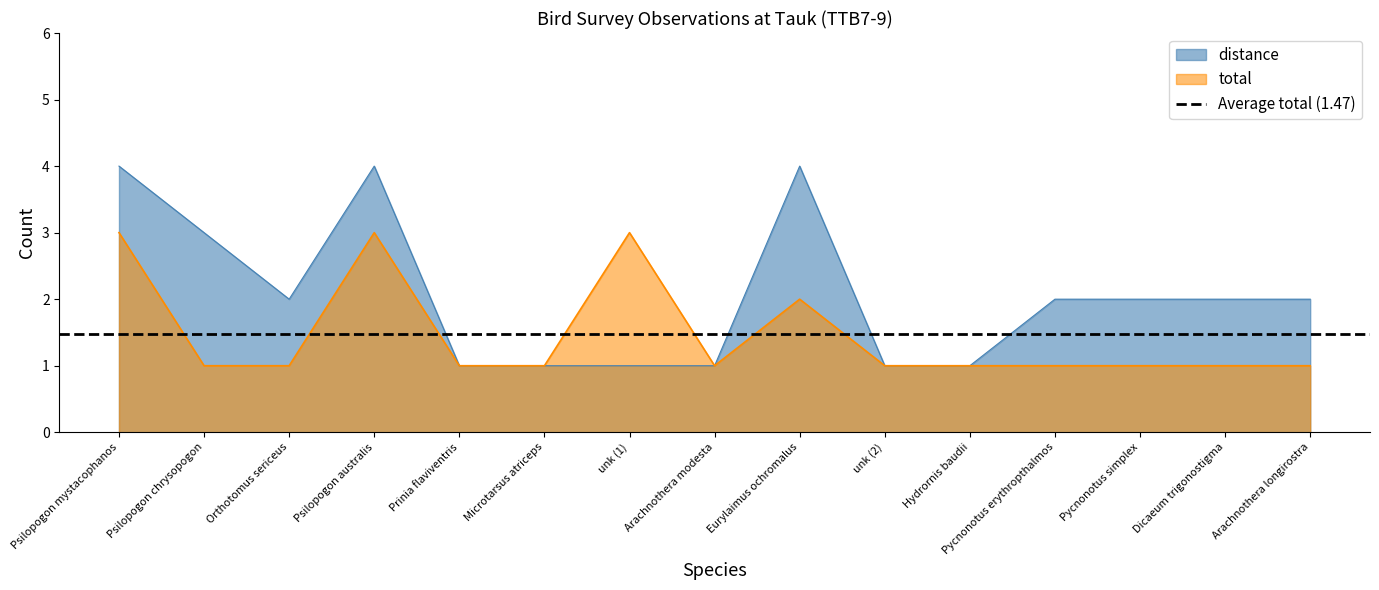

Rank the categories by distance value from lowest to highest.

Prinia flaviventris, Microtarsus atriceps, unk (1), Arachnothera modesta, unk (2), Hydrornis baudii, Orthotomus sericeus, Pycnonotus erythropthalmos, Pycnonotus simplex, Dicaeum trigonostigma, Arachnothera longirostra, Psilopogon chrysopogon, Psilopogon mystacophanos, Psilopogon australis, Eurylaimus ochromalus